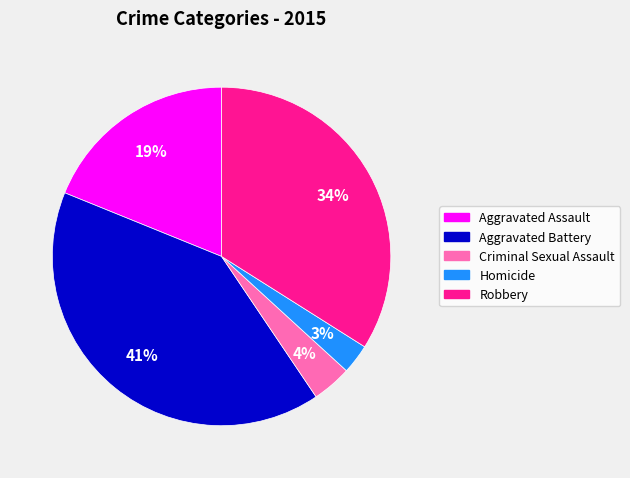

To the nearest percent, what percentage of the pie is Aggravated Assault?

19%